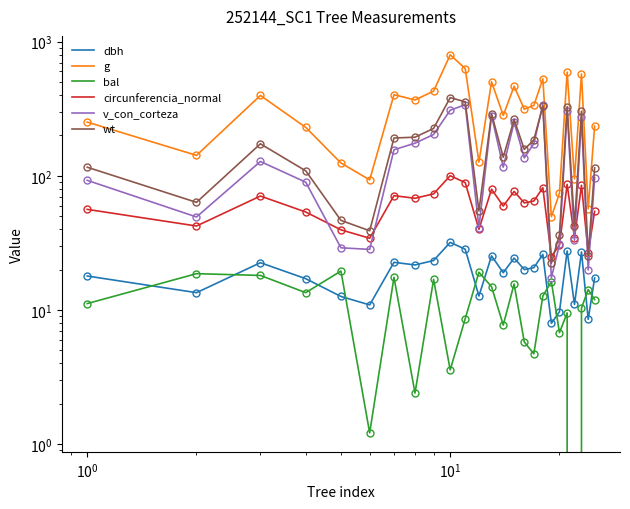

True or false: wt and circunferencia_normal intersect in this chart.

True